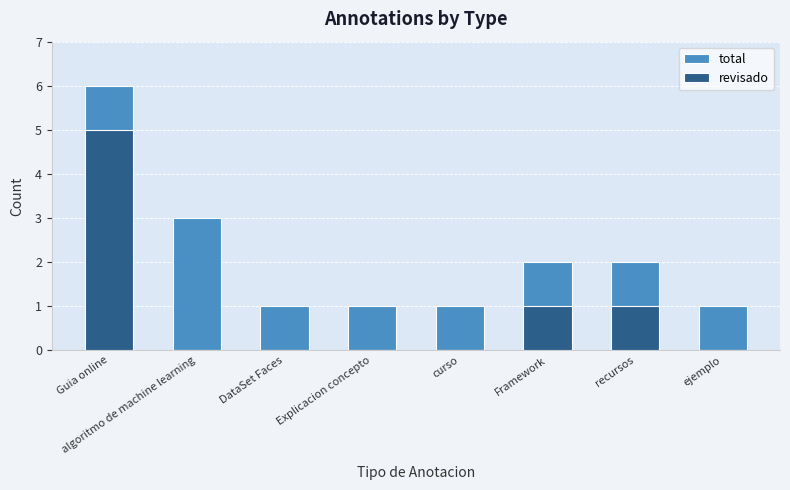

What is the label of the 1st bar from the left?

Guia online